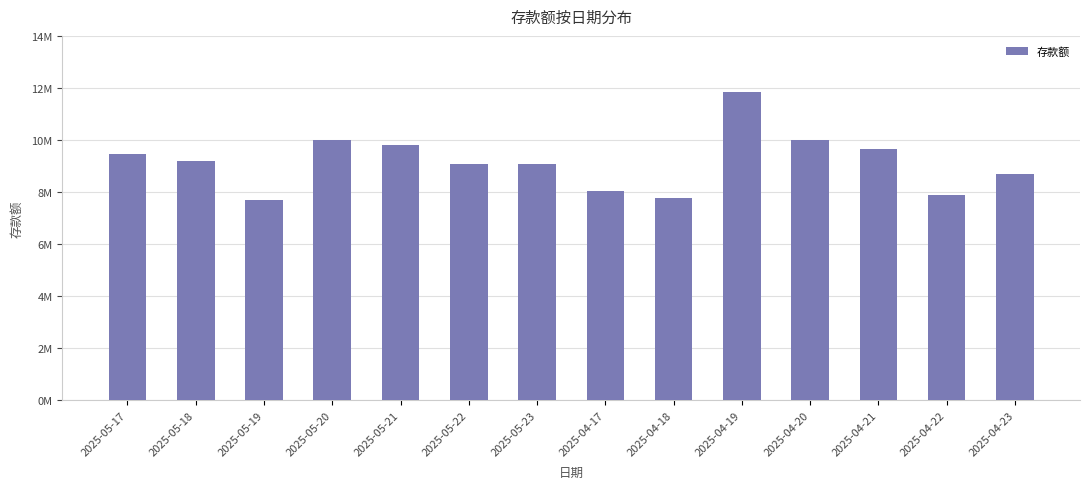

Does the chart contain stacked bars?

No